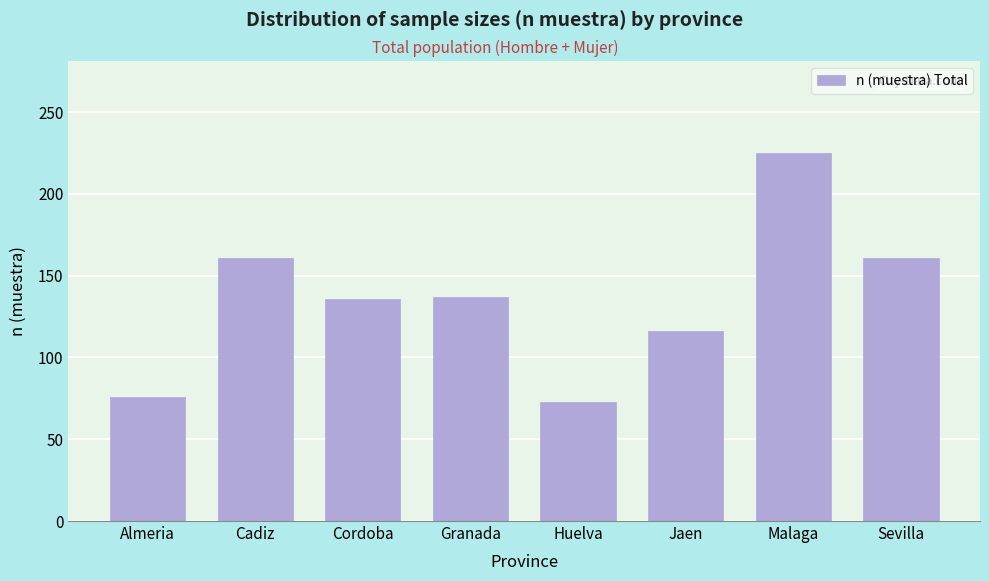

True or false: the data shows 137 at Granada.

True